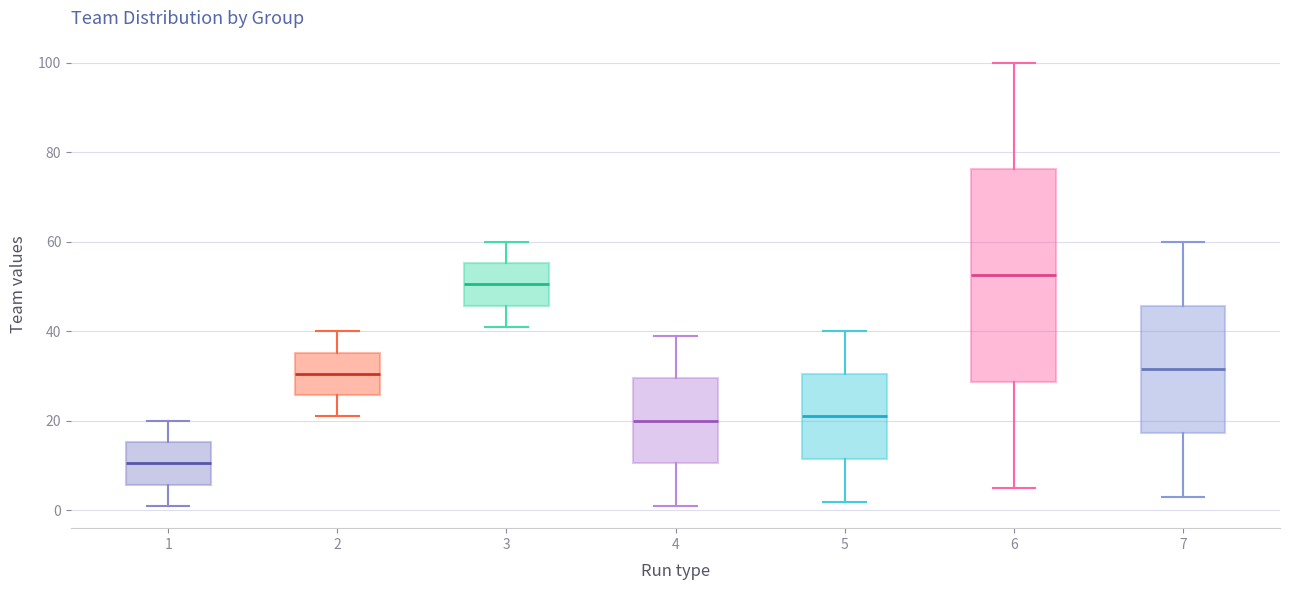

Where is the lower edge of the box at x = 3 on the y-axis? The values are not printed on the chart, so give them approximately, as read against the axis.

46